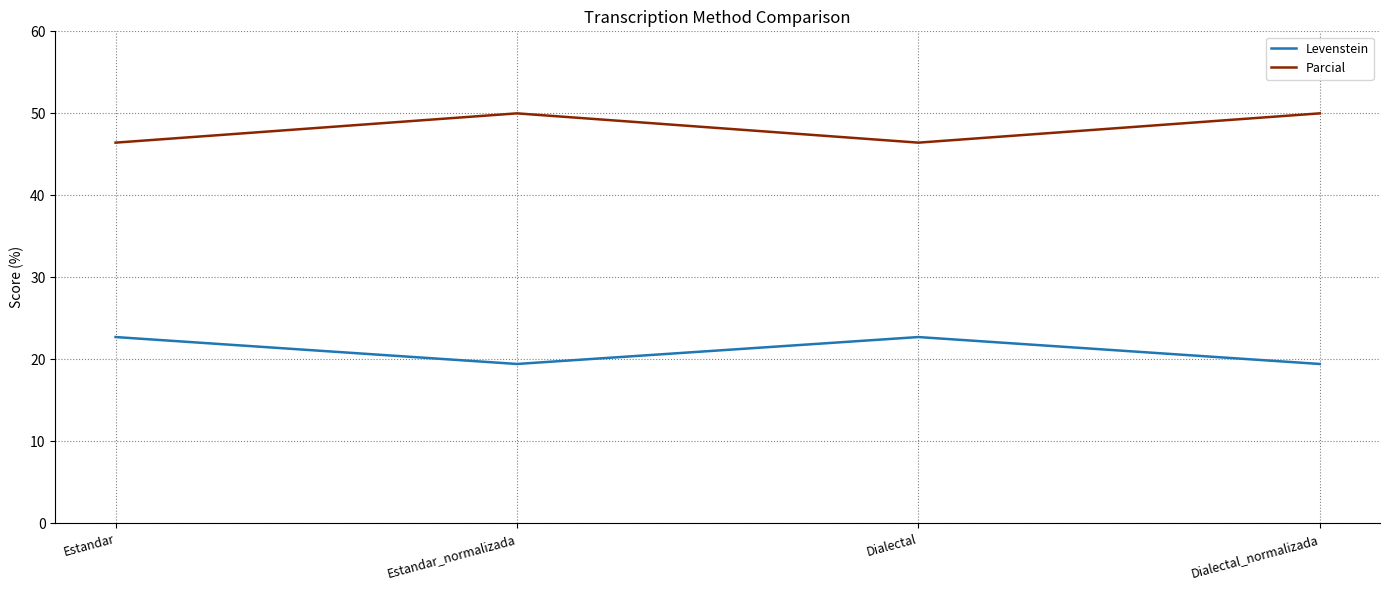

Count the Parcial values in the range 46 to 50.

4